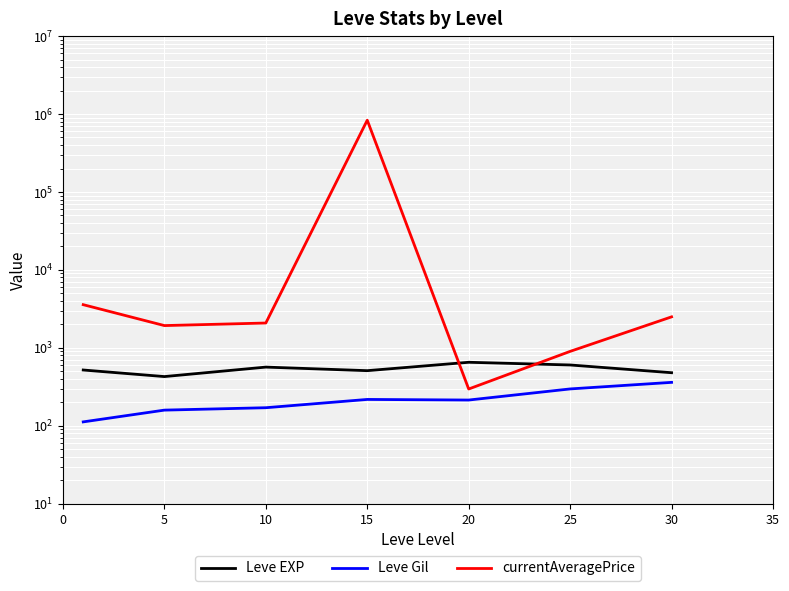

Where is the first local minimum for currentAveragePrice?

5